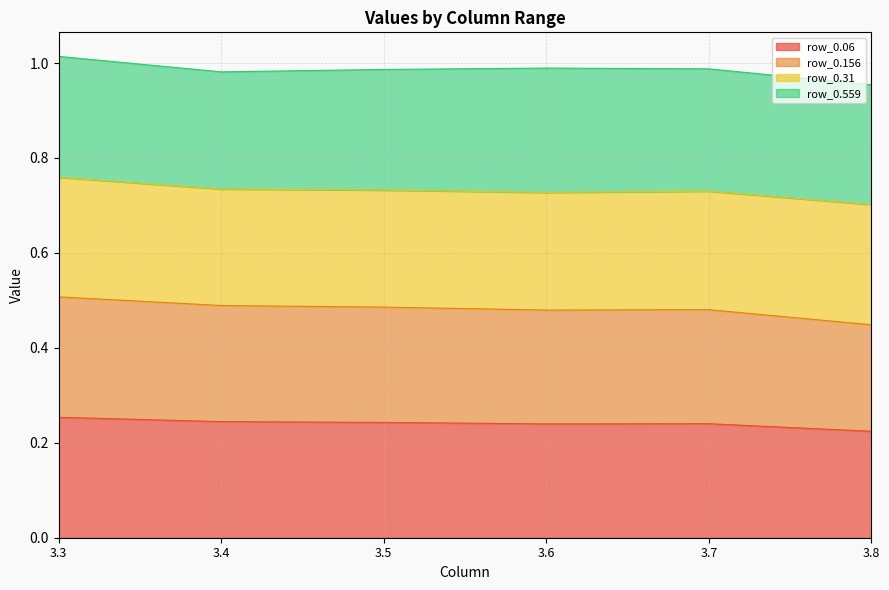

At which label is row_0.06 closest to 0?

3.8